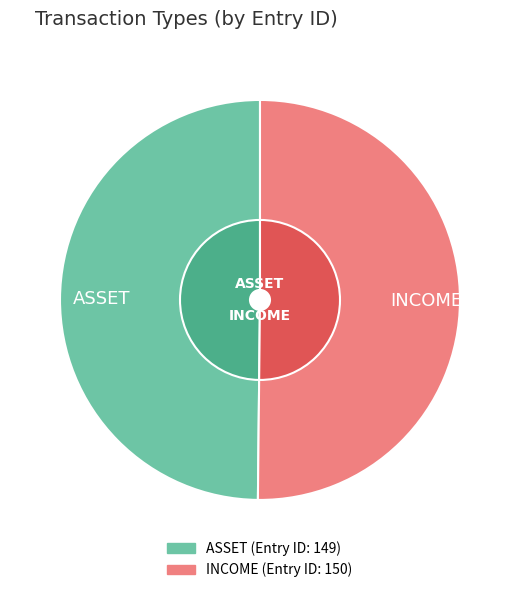

What is the total percentage of ASSET and INCOME?

100.0%